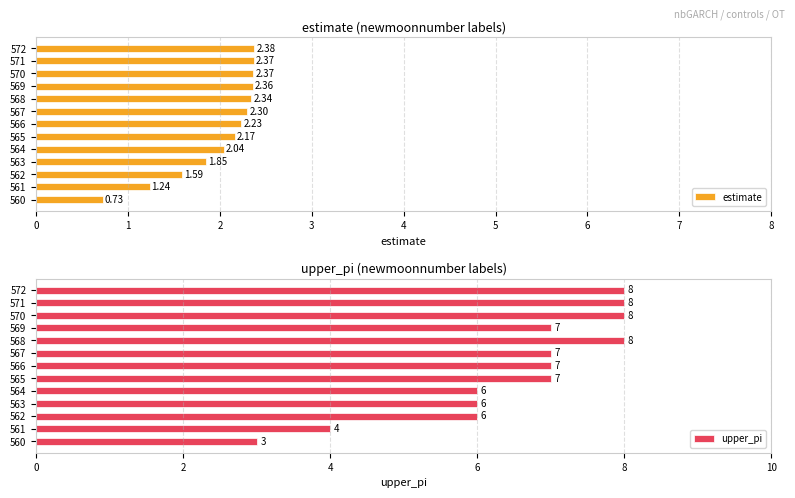

How many bars are there in total?

26